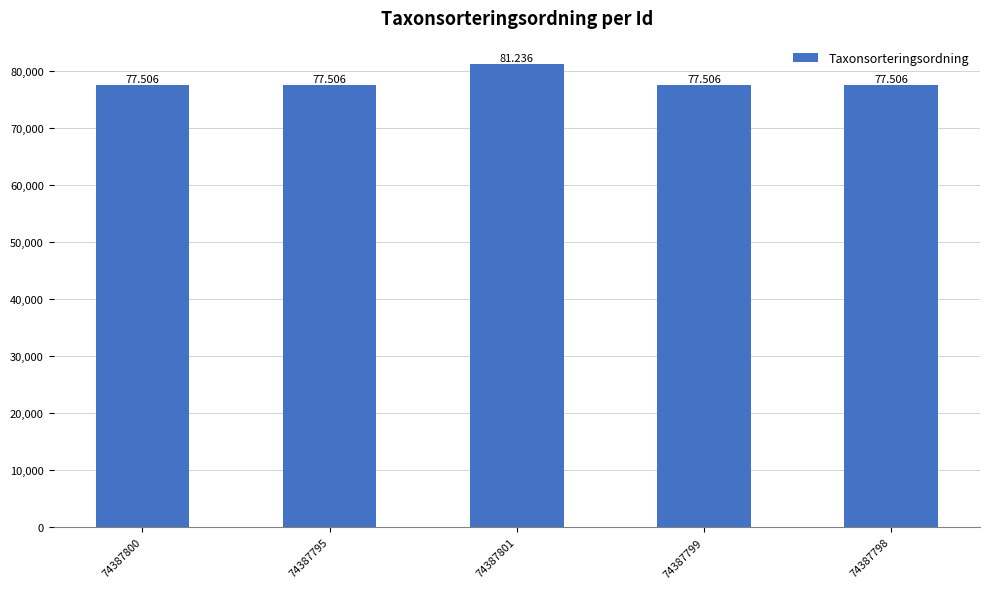

At which category does the chart reach its peak across all series?

74387801